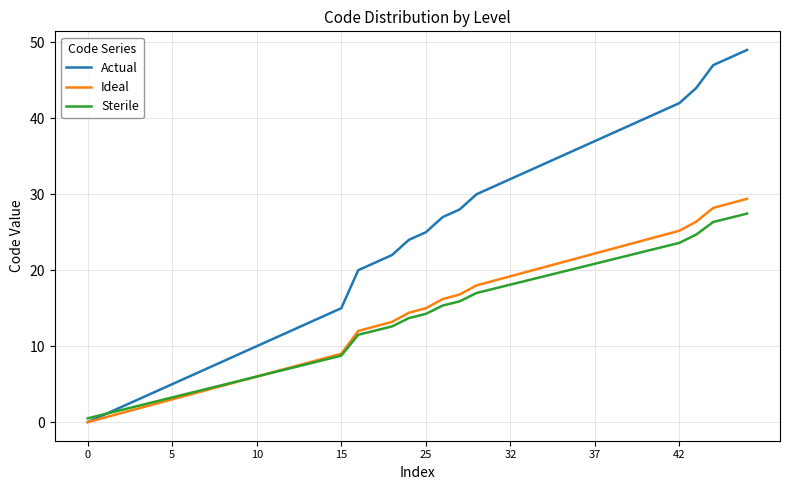

Which series has the largest total across all categories?

Actual